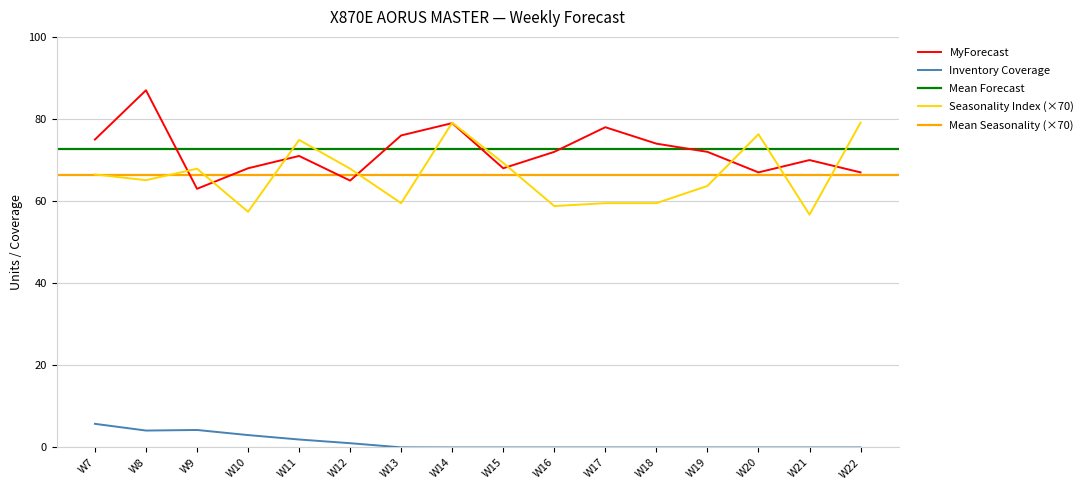

True or false: MyForecast and Inventory Coverage intersect in this chart.

False